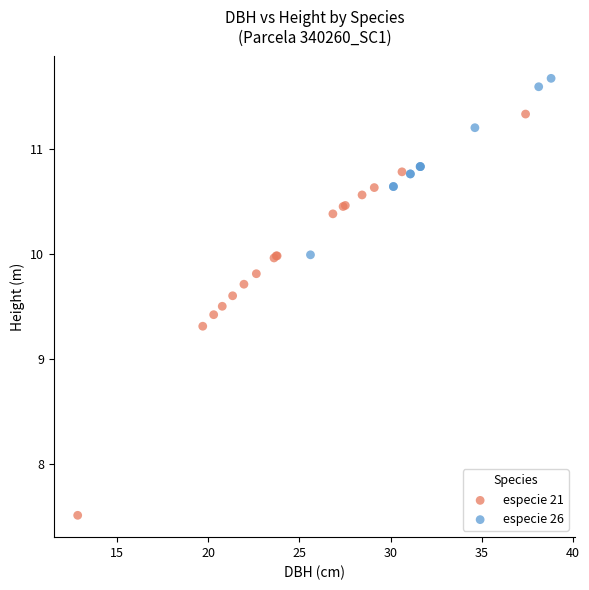

Which series contains the highest Y value?

especie 26